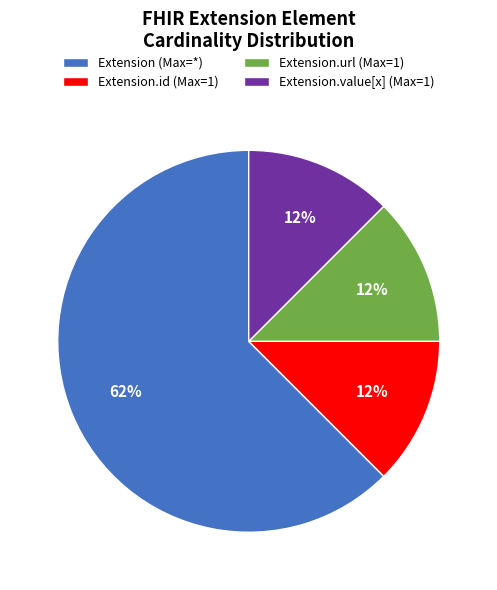

Does any single category account for the majority?

Yes